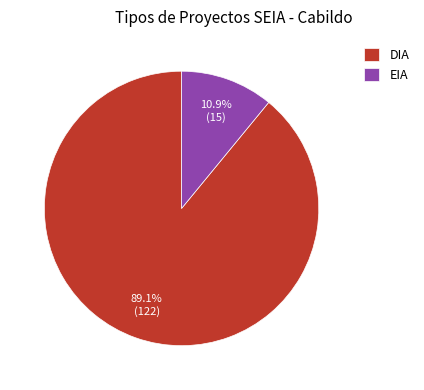

Combined, what portion of the pie is DIA and EIA?

100.0%